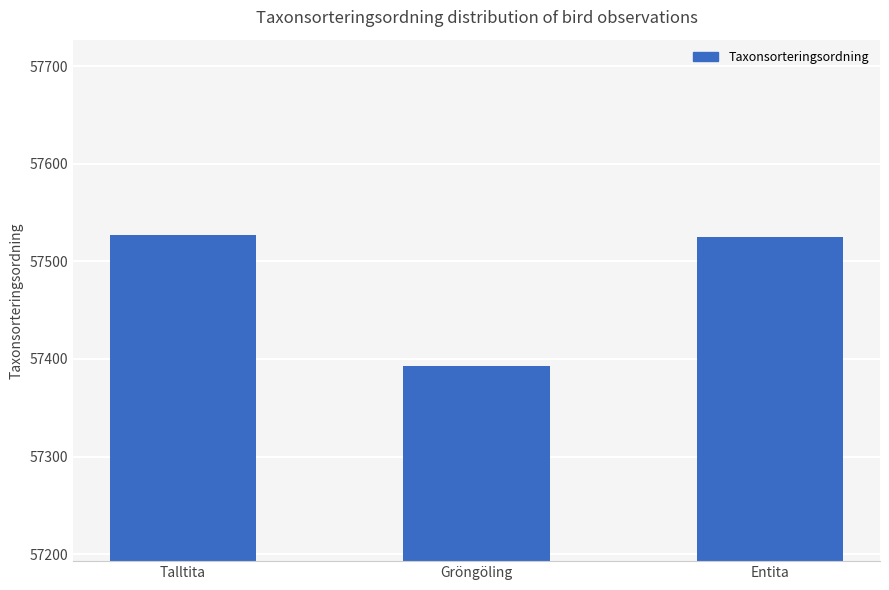

Does the chart contain stacked bars?

No